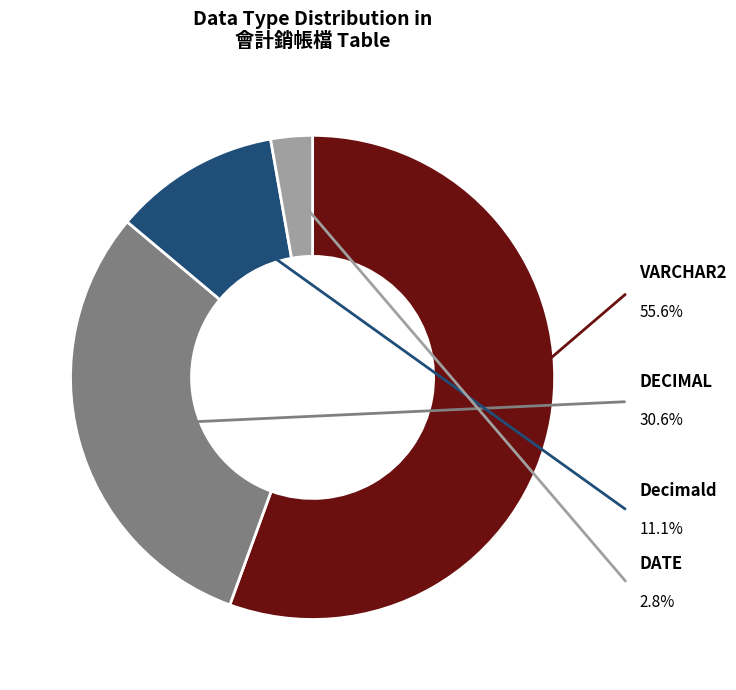

Does any single category account for the majority?

Yes